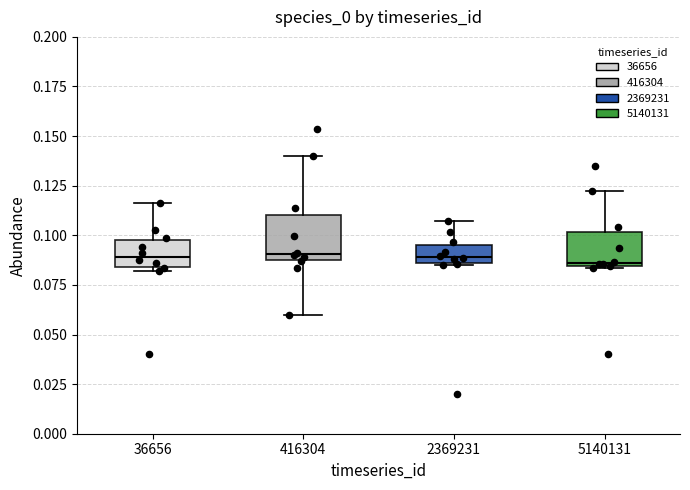

Reading left to right, read every box against the y-axis: the position of its median line, the range the box covers, and the ends of its whiskers. The values are not printed on the chart, so give them approximately, as read against the axis.

36656: median 0.090, box 0.085 to 0.100, whiskers 0.080 to 0.115
416304: median 0.090 (just above the box's lower edge), box 0.090 to 0.110, whiskers 0.060 to 0.140
2369231: median 0.090, box 0.085 to 0.095, whiskers 0.085 to 0.105
5140131: median 0.085, box 0.085 to 0.100, whiskers 0.085 to 0.120